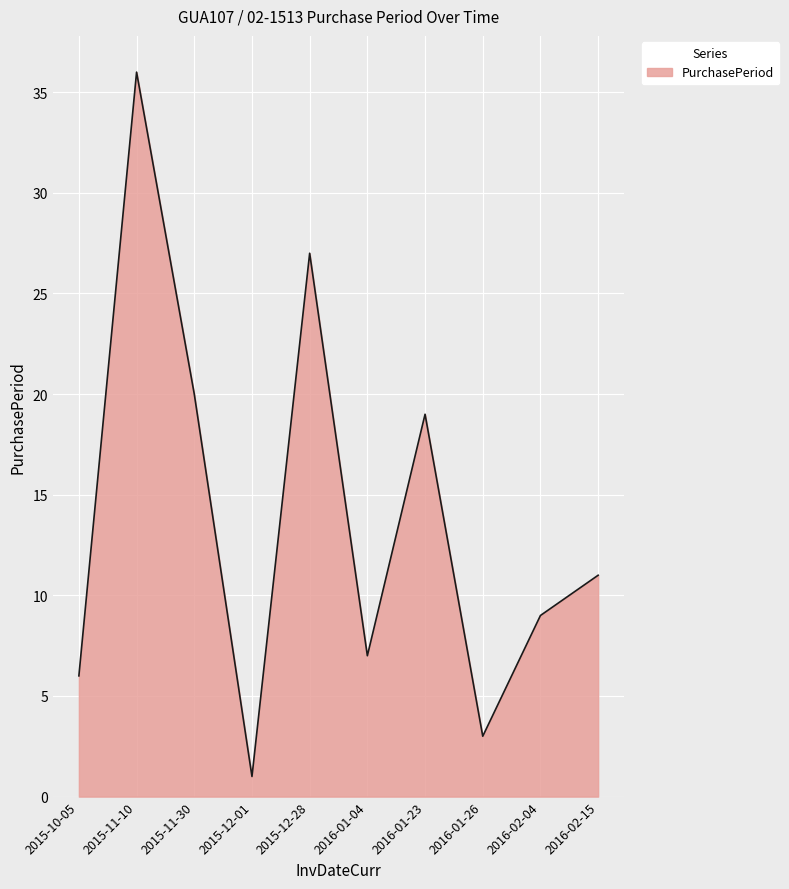

What is the approximate value at 2015-12-28, to the nearest 5?

25